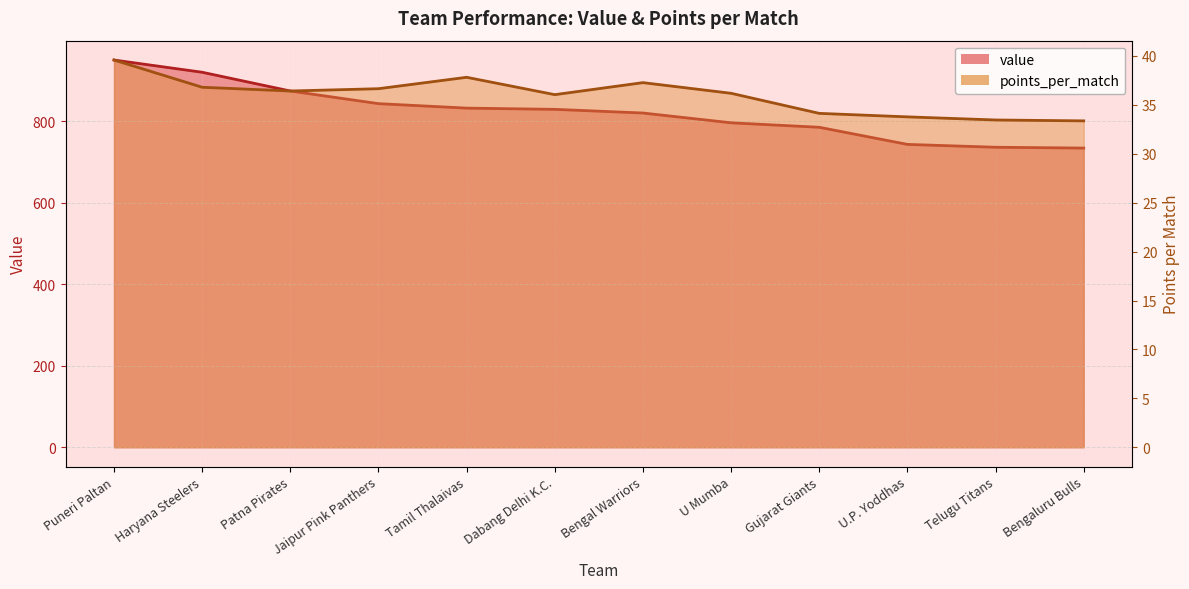

Is it true that points_per_match equals 33.8 at U.P. Yoddhas?

True